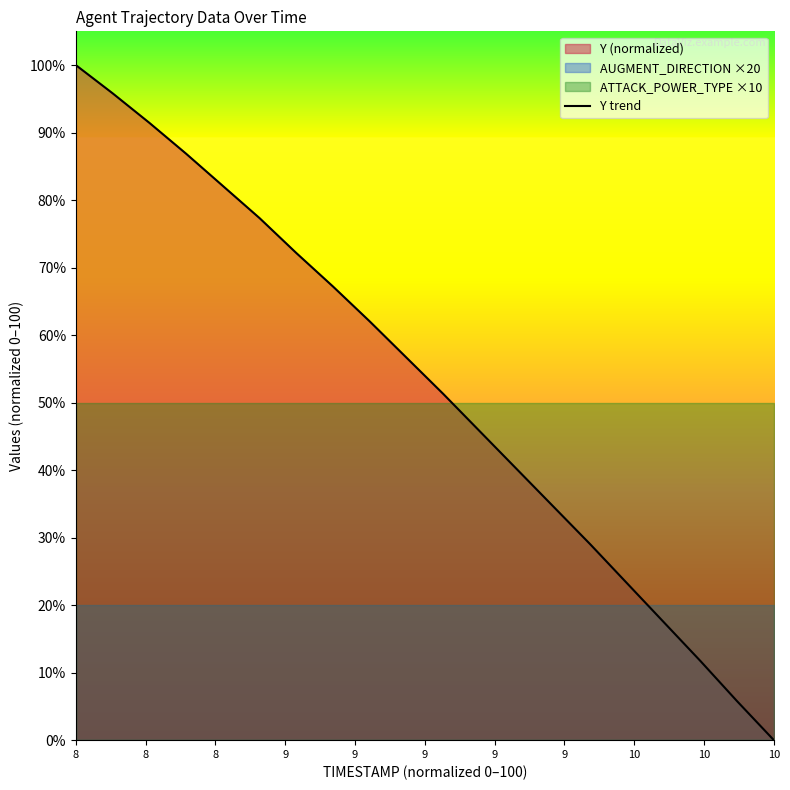

Which category has the lowest value in the Y trend series?

10